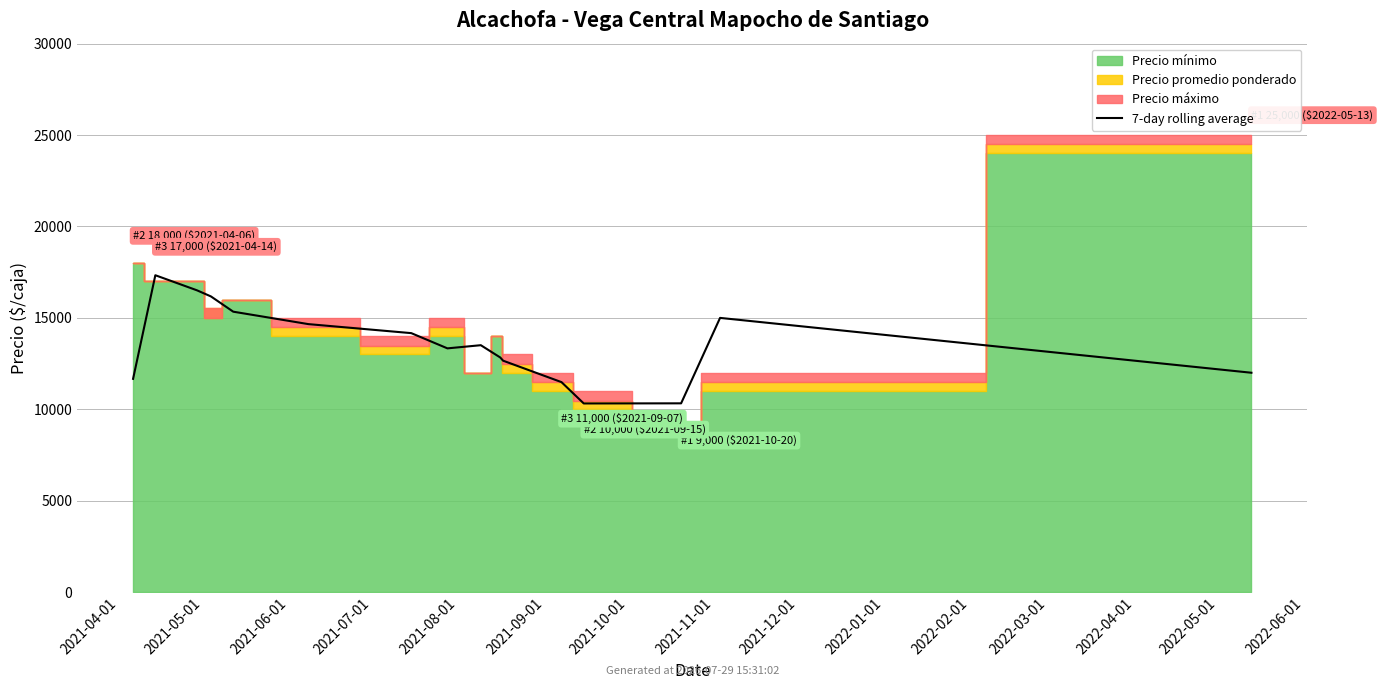

Between 2021-05-01 and 2021-12-01, which is larger?

2021-05-01